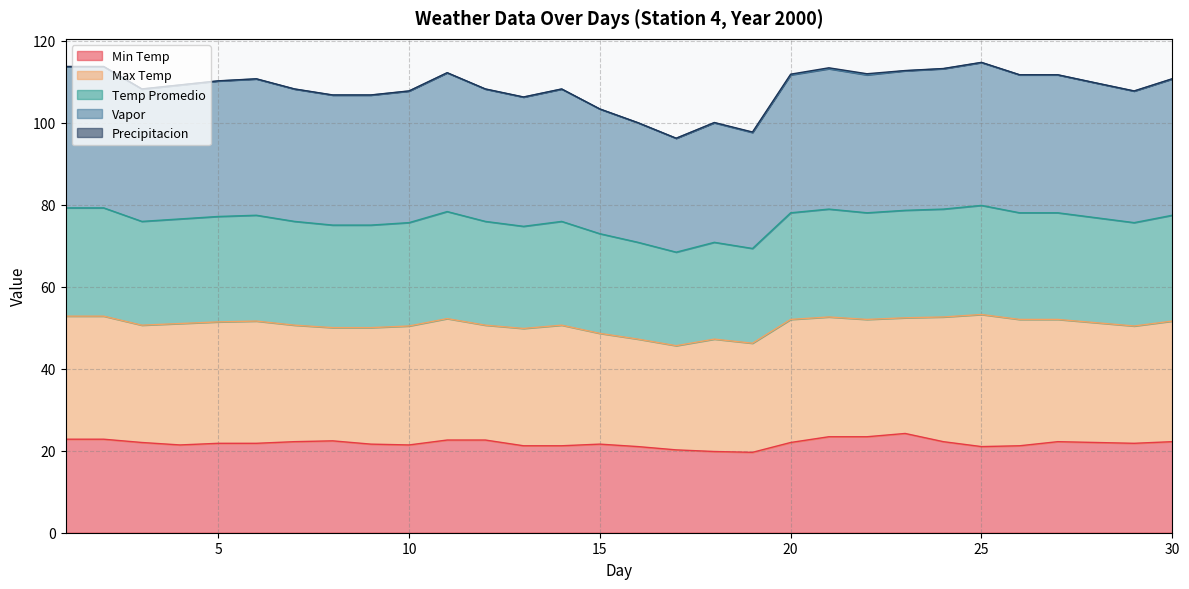

Does the chart have visible grid lines?

Yes